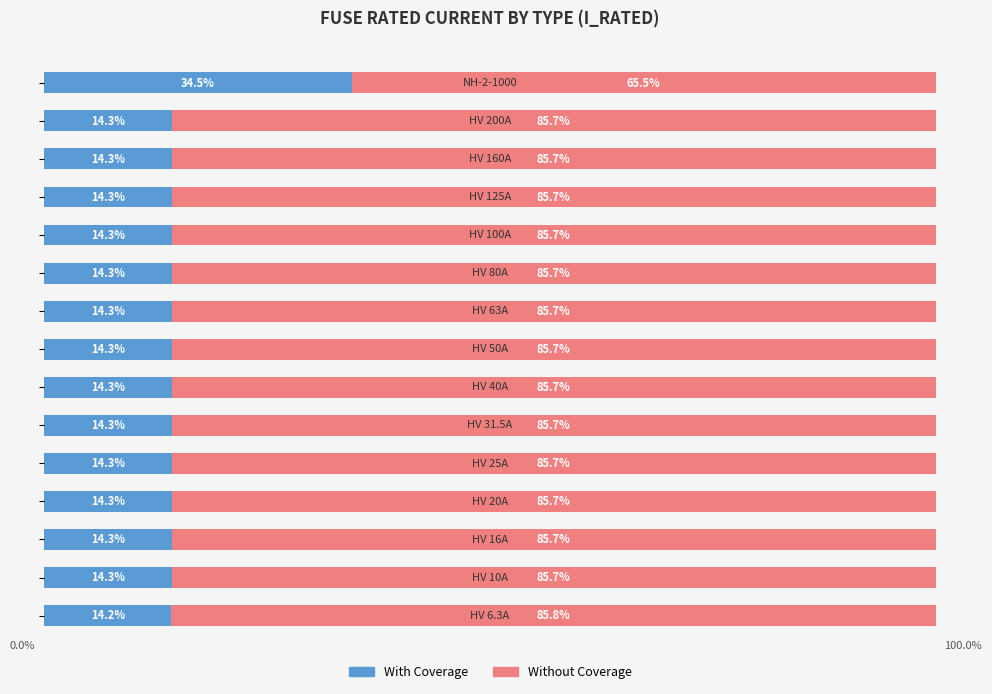

What are all the series names shown in the legend?

With Coverage, Without Coverage